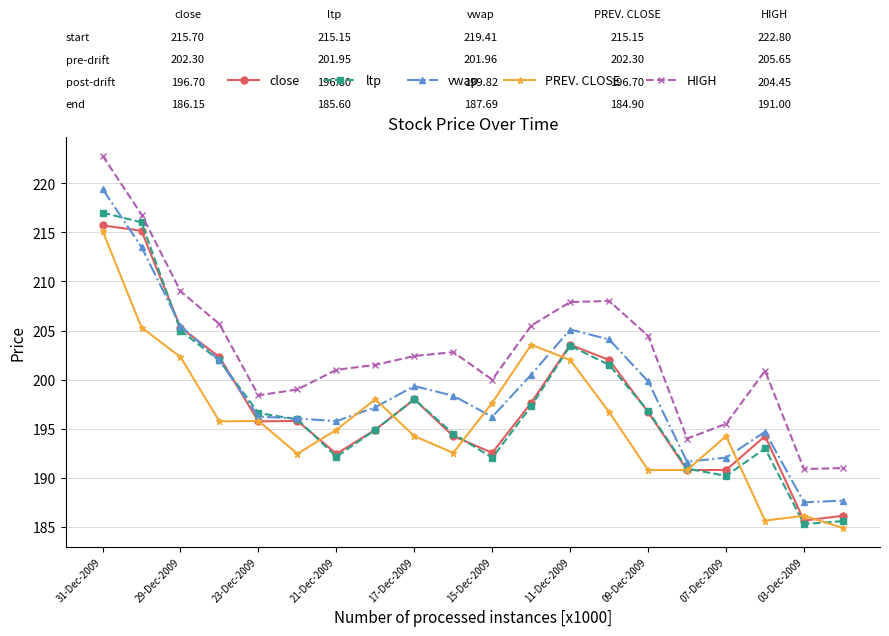

True or false: vwap has more than 1 interior local peaks.

True